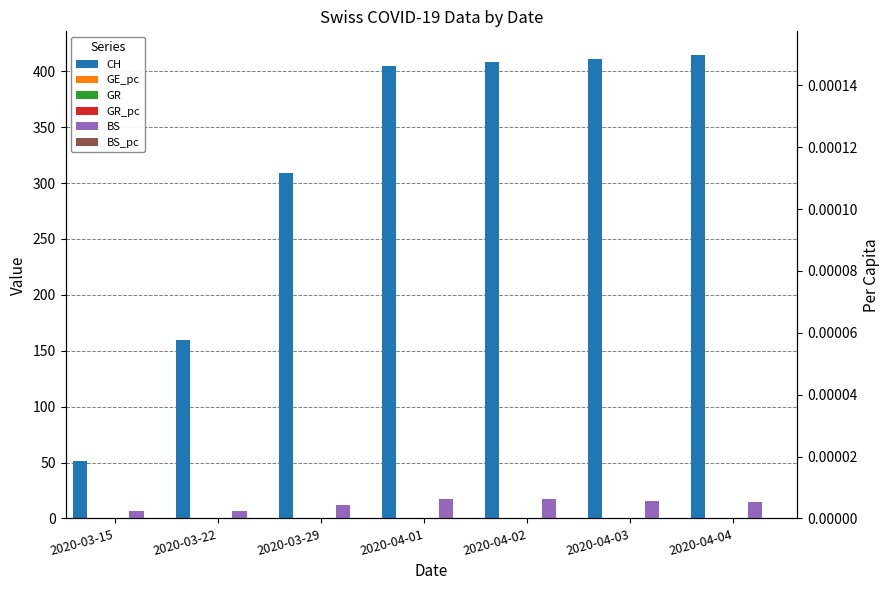

The BS_pc series shows 0.0 at 2020-04-01. True or false?

False